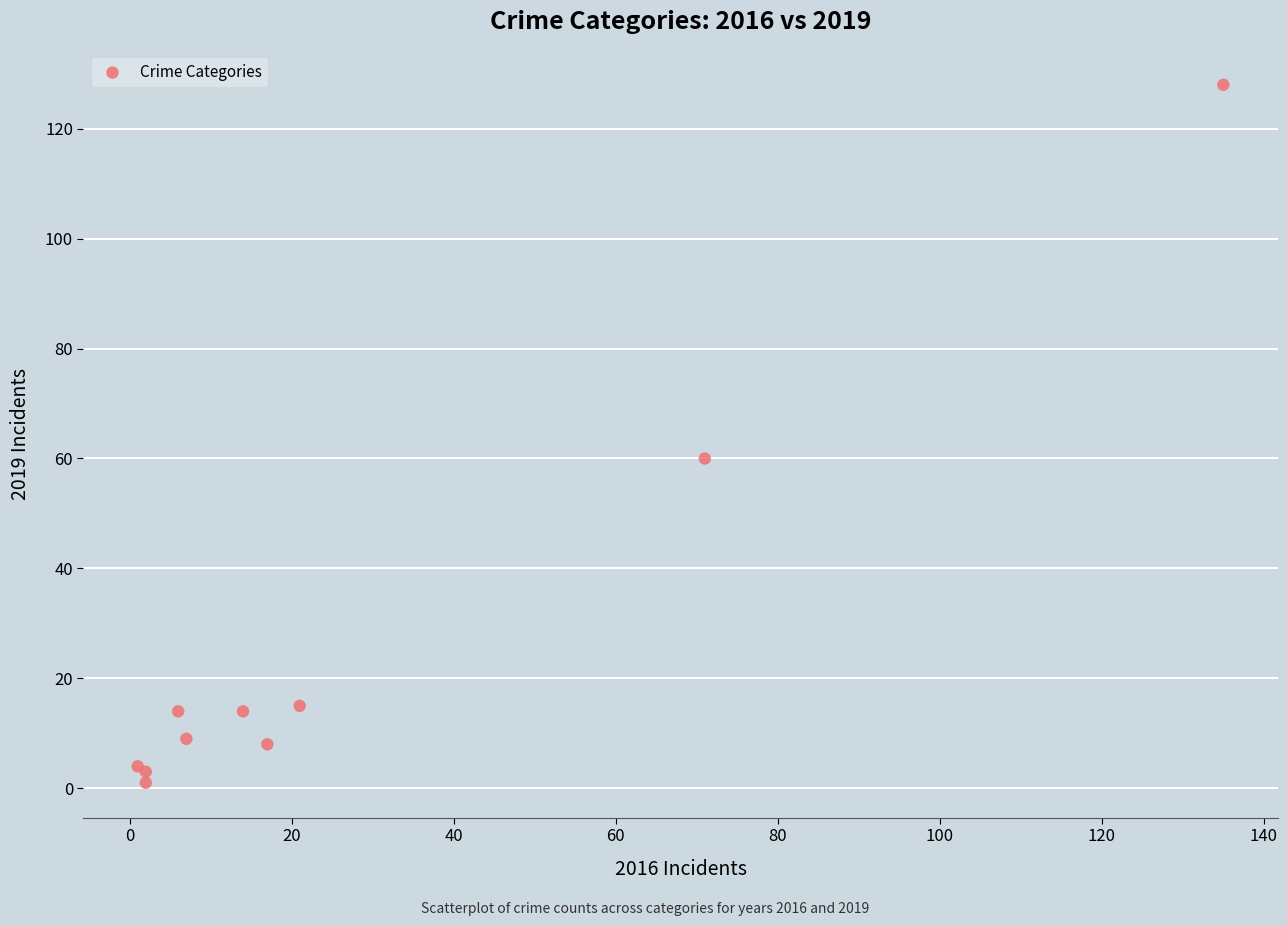

What Y value in the scatter plot is closest to 64?

60